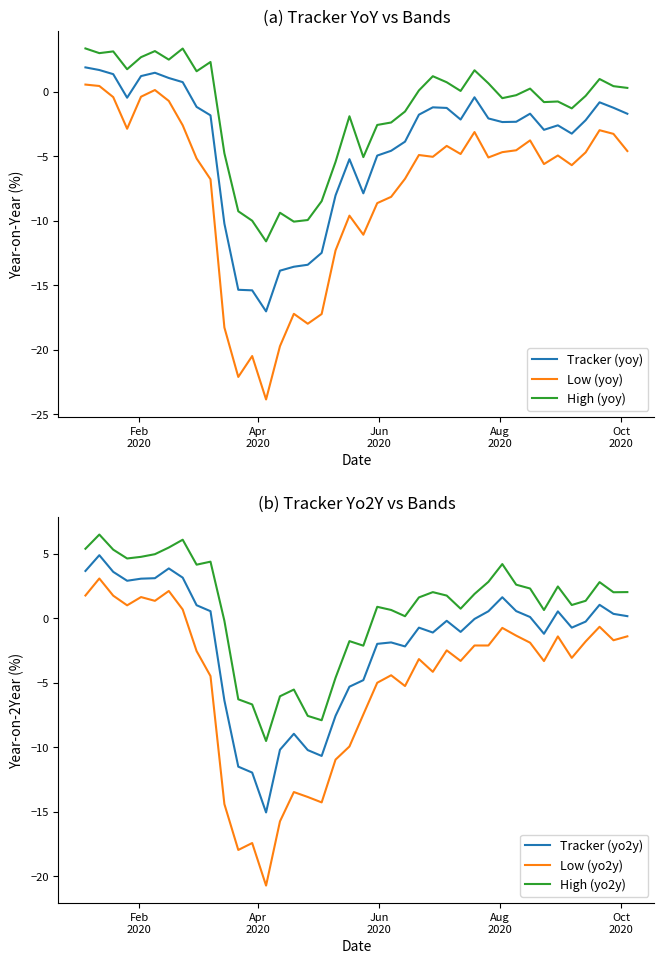

What is the difference between the maximum and second lowest values in the High (yoy) series?

13.4